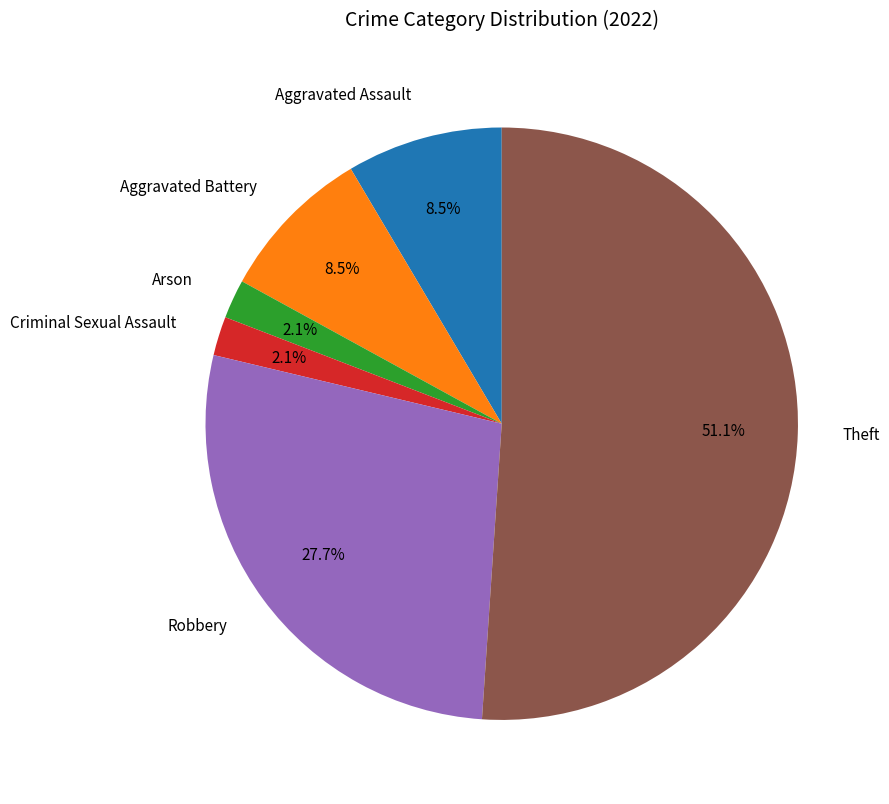

Which has a higher value, Aggravated Assault or Criminal Sexual Assault?

Aggravated Assault